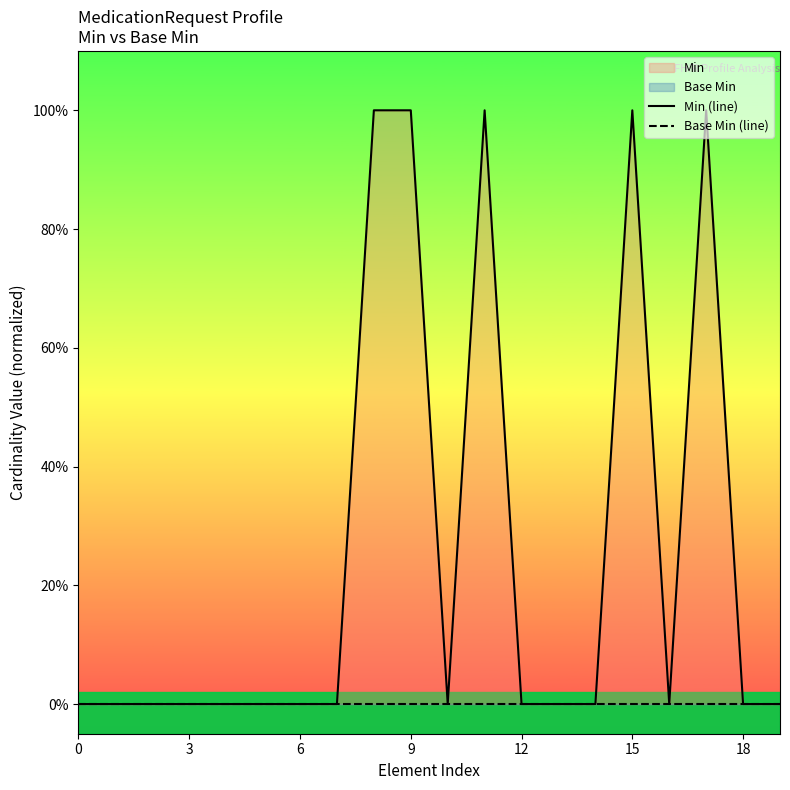

What is the highest value of the Min (line) series?

1